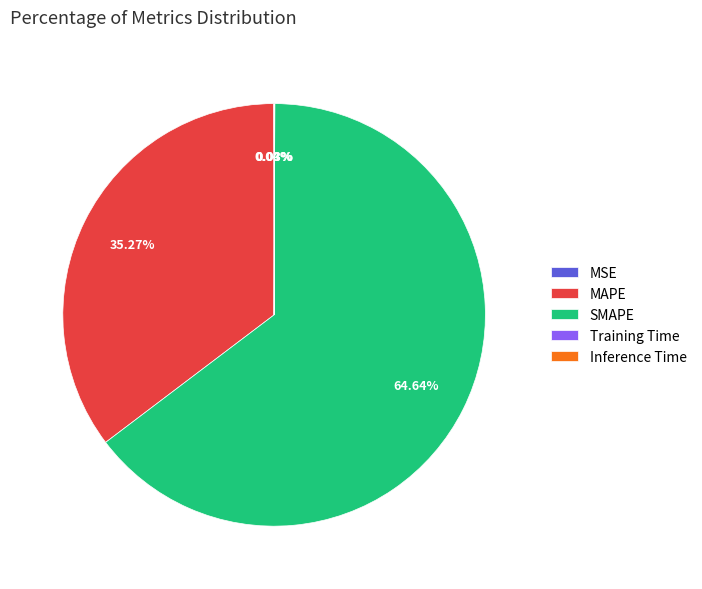

Which slice is the largest?

SMAPE